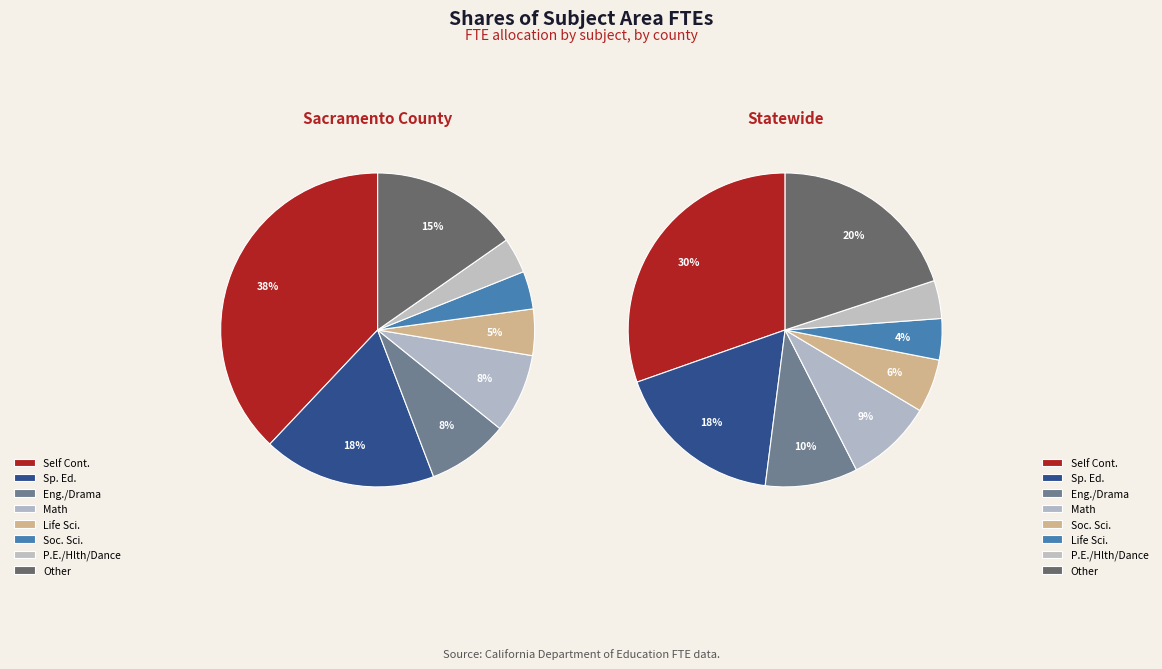

The 14 slice represents 26% of the pie. True or false?

False